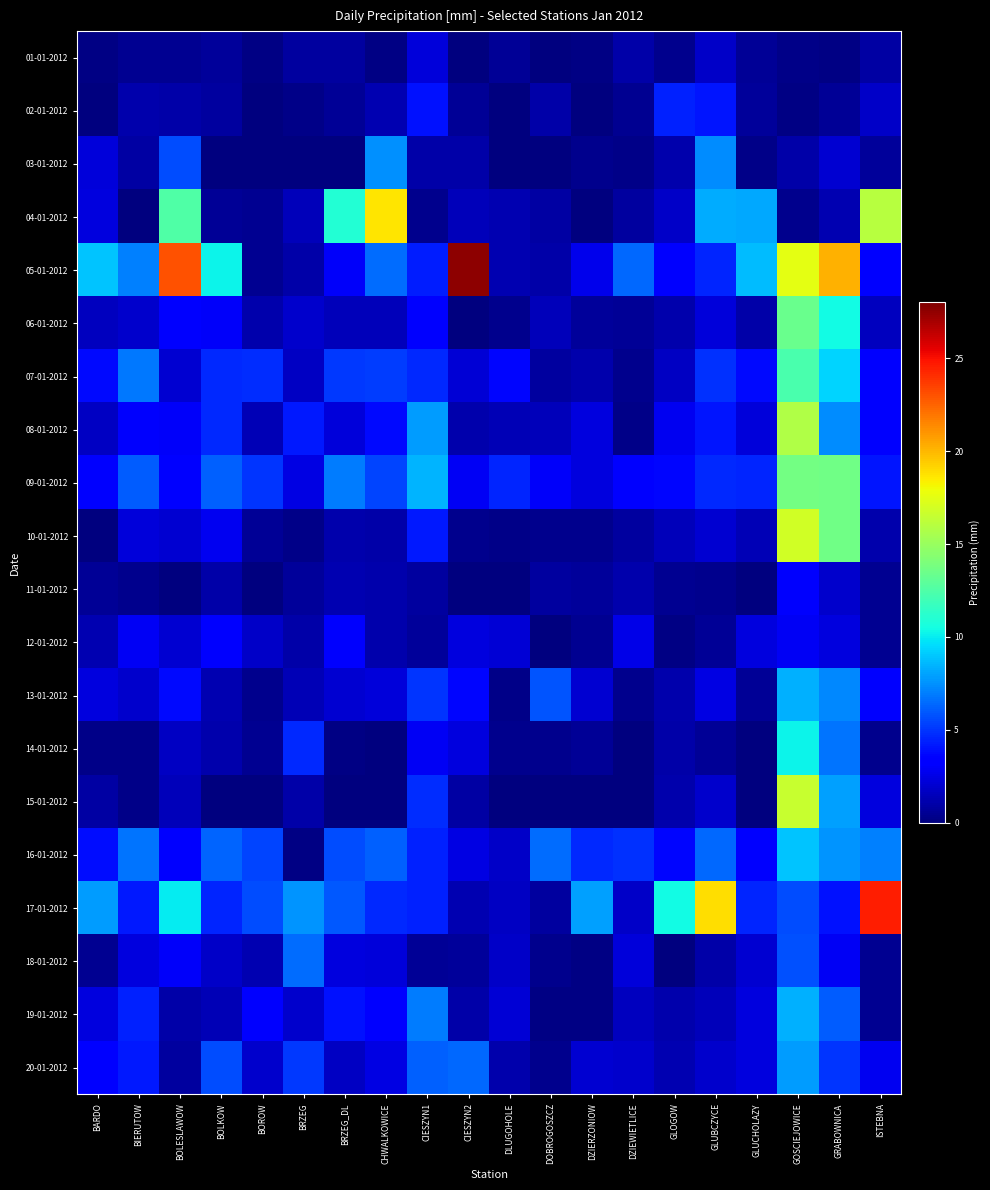

Reading right to left, what are all the values shown in this chart?

01-01-2012: ISTEBNA=0.9	GRABOWNICA=0.2	GOSCIEJOWICE=0.3	GLUCHOLAZY=0.6	GLUBCZYCE=1.8	GLOGOW=0.4	DZIEWIETLICE=1.0	DZIERZONIOW=0.2	DOBROGOSZCZ=0.1	DLUGOHOLE=0.6	CIESZYN2=0.0	CIESZYN1=2.2	CHWALKOWICE=0.2	BRZEG_DL=0.8	BRZEG=0.8	BOROW=0.2	BOLKOW=0.7	BOLESLAWOW=0.5	BIERUTOW=0.5	BARDO=0.2
02-01-2012: ISTEBNA=1.8	GRABOWNICA=0.6	GOSCIEJOWICE=0.2	GLUCHOLAZY=0.7	GLUBCZYCE=4.1	GLOGOW=4.4	DZIEWIETLICE=0.5	DZIERZONIOW=0.1	DOBROGOSZCZ=1.0	DLUGOHOLE=0.0	CIESZYN2=0.6	CIESZYN1=4.0	CHWALKOWICE=1.3	BRZEG_DL=0.6	BRZEG=0.3	BOROW=0.0	BOLKOW=0.8	BOLESLAWOW=1.0	BIERUTOW=1.1	BARDO=0.0
03-01-2012: ISTEBNA=0.7	GRABOWNICA=2.0	GOSCIEJOWICE=1.0	GLUCHOLAZY=0.3	GLUBCZYCE=7.4	GLOGOW=1.1	DZIEWIETLICE=0.3	DZIERZONIOW=0.4	DOBROGOSZCZ=0.1	DLUGOHOLE=0.0	CIESZYN2=1.0	CIESZYN1=1.0	CHWALKOWICE=7.5	BRZEG_DL=0.0	BRZEG=0.1	BOROW=0.1	BOLKOW=0.0	BOLESLAWOW=5.6	BIERUTOW=0.9	BARDO=2.2
04-01-2012: ISTEBNA=16.0	GRABOWNICA=1.3	GOSCIEJOWICE=0.4	GLUCHOLAZY=8.2	GLUBCZYCE=8.3	GLOGOW=1.8	DZIEWIETLICE=0.8	DZIERZONIOW=0.0	DOBROGOSZCZ=0.9	DLUGOHOLE=1.3	CIESZYN2=1.5	CIESZYN1=0.4	CHWALKOWICE=18.7	BRZEG_DL=11.0	BRZEG=1.5	BOROW=0.5	BOLKOW=0.6	BOLESLAWOW=12.5	BIERUTOW=0.1	BARDO=2.4
05-01-2012: ISTEBNA=3.4	GRABOWNICA=20.2	GOSCIEJOWICE=17.5	GLUCHOLAZY=8.7	GLUBCZYCE=4.5	GLOGOW=3.5	DZIEWIETLICE=6.4	DZIERZONIOW=2.7	DOBROGOSZCZ=1.0	DLUGOHOLE=1.3	CIESZYN2=27.6	CIESZYN1=4.3	CHWALKOWICE=6.5	BRZEG_DL=3.0	BRZEG=1.0	BOROW=0.5	BOLKOW=10.2	BOLESLAWOW=23.0	BIERUTOW=7.1	BARDO=8.9
06-01-2012: ISTEBNA=1.6	GRABOWNICA=10.4	GOSCIEJOWICE=13.4	GLUCHOLAZY=1.0	GLUBCZYCE=2.2	GLOGOW=1.1	DZIEWIETLICE=0.6	DZIERZONIOW=0.7	DOBROGOSZCZ=1.5	DLUGOHOLE=0.4	CIESZYN2=0.1	CIESZYN1=3.6	CHWALKOWICE=1.5	BRZEG_DL=1.5	BRZEG=1.9	BOROW=1.1	BOLKOW=3.0	BOLESLAWOW=3.5	BIERUTOW=1.9	BARDO=1.6
07-01-2012: ISTEBNA=3.6	GRABOWNICA=9.3	GOSCIEJOWICE=12.3	GLUCHOLAZY=3.8	GLUBCZYCE=4.9	GLOGOW=1.7	DZIEWIETLICE=0.4	DZIERZONIOW=1.1	DOBROGOSZCZ=0.8	DLUGOHOLE=3.7	CIESZYN2=2.1	CIESZYN1=4.7	CHWALKOWICE=5.2	BRZEG_DL=5.1	BRZEG=1.7	BOROW=4.8	BOLKOW=4.7	BOLESLAWOW=2.0	BIERUTOW=6.8	BARDO=3.8
08-01-2012: ISTEBNA=3.2	GRABOWNICA=7.4	GOSCIEJOWICE=15.8	GLUCHOLAZY=2.2	GLUBCZYCE=4.1	GLOGOW=2.8	DZIEWIETLICE=0.3	DZIERZONIOW=2.3	DOBROGOSZCZ=1.5	DLUGOHOLE=1.4	CIESZYN2=1.1	CIESZYN1=7.8	CHWALKOWICE=3.8	BRZEG_DL=2.2	BRZEG=4.2	BOROW=1.4	BOLKOW=4.6	BOLESLAWOW=3.0	BIERUTOW=3.1	BARDO=1.7
09-01-2012: ISTEBNA=4.1	GRABOWNICA=13.6	GOSCIEJOWICE=13.7	GLUCHOLAZY=4.5	GLUBCZYCE=4.7	GLOGOW=3.7	DZIEWIETLICE=3.4	DZIERZONIOW=2.3	DOBROGOSZCZ=3.0	DLUGOHOLE=4.5	CIESZYN2=2.9	CIESZYN1=8.5	CHWALKOWICE=5.4	BRZEG_DL=6.9	BRZEG=2.5	BOROW=5.0	BOLKOW=6.2	BOLESLAWOW=3.5	BIERUTOW=6.1	BARDO=3.4
10-01-2012: ISTEBNA=1.1	GRABOWNICA=13.6	GOSCIEJOWICE=16.9	GLUCHOLAZY=1.4	GLUBCZYCE=2.0	GLOGOW=1.5	DZIEWIETLICE=0.8	DZIERZONIOW=0.4	DOBROGOSZCZ=0.4	DLUGOHOLE=0.3	CIESZYN2=0.4	CIESZYN1=4.2	CHWALKOWICE=1.0	BRZEG_DL=1.2	BRZEG=0.3	BOROW=0.6	BOLKOW=2.8	BOLESLAWOW=2.0	BIERUTOW=2.2	BARDO=0.1
11-01-2012: ISTEBNA=0.5	GRABOWNICA=1.9	GOSCIEJOWICE=3.1	GLUCHOLAZY=0.1	GLUBCZYCE=0.4	GLOGOW=0.5	DZIEWIETLICE=1.2	DZIERZONIOW=0.7	DOBROGOSZCZ=0.8	DLUGOHOLE=0.0	CIESZYN2=0.0	CIESZYN1=0.8	CHWALKOWICE=1.2	BRZEG_DL=1.3	BRZEG=0.7	BOROW=0.0	BOLKOW=1.0	BOLESLAWOW=0.0	BIERUTOW=0.4	BARDO=0.6
12-01-2012: ISTEBNA=0.5	GRABOWNICA=2.4	GOSCIEJOWICE=2.9	GLUCHOLAZY=2.3	GLUBCZYCE=0.6	GLOGOW=0.2	DZIEWIETLICE=2.6	DZIERZONIOW=0.5	DOBROGOSZCZ=0.0	DLUGOHOLE=2.1	CIESZYN2=2.3	CIESZYN1=0.7	CHWALKOWICE=1.1	BRZEG_DL=3.1	BRZEG=1.0	BOROW=1.8	BOLKOW=3.6	BOLESLAWOW=2.0	BIERUTOW=2.9	BARDO=1.3
13-01-2012: ISTEBNA=3.2	GRABOWNICA=7.3	GOSCIEJOWICE=8.4	GLUCHOLAZY=0.6	GLUBCZYCE=2.5	GLOGOW=1.1	DZIEWIETLICE=0.4	DZIERZONIOW=2.0	DOBROGOSZCZ=5.8	DLUGOHOLE=0.3	CIESZYN2=3.7	CIESZYN1=5.0	CHWALKOWICE=2.2	BRZEG_DL=2.0	BRZEG=1.4	BOROW=0.4	BOLKOW=1.3	BOLESLAWOW=3.8	BIERUTOW=1.9	BARDO=2.4
14-01-2012: ISTEBNA=0.4	GRABOWNICA=6.7	GOSCIEJOWICE=10.2	GLUCHOLAZY=0.0	GLUBCZYCE=0.6	GLOGOW=1.0	DZIEWIETLICE=0.0	DZIERZONIOW=0.6	DOBROGOSZCZ=0.4	DLUGOHOLE=0.4	CIESZYN2=2.4	CIESZYN1=2.9	CHWALKOWICE=0.0	BRZEG_DL=0.2	BRZEG=4.6	BOROW=0.5	BOLKOW=1.1	BOLESLAWOW=1.7	BIERUTOW=0.3	BARDO=0.3
15-01-2012: ISTEBNA=2.4	GRABOWNICA=7.9	GOSCIEJOWICE=16.6	GLUCHOLAZY=0.0	GLUBCZYCE=1.9	GLOGOW=1.2	DZIEWIETLICE=0.0	DZIERZONIOW=0.0	DOBROGOSZCZ=0.0	DLUGOHOLE=0.0	CIESZYN2=0.9	CIESZYN1=4.8	CHWALKOWICE=0.0	BRZEG_DL=0.0	BRZEG=1.0	BOROW=0.0	BOLKOW=0.1	BOLESLAWOW=1.5	BIERUTOW=0.3	BARDO=0.9
16-01-2012: ISTEBNA=7.1	GRABOWNICA=7.6	GOSCIEJOWICE=8.9	GLUCHOLAZY=3.6	GLUBCZYCE=6.4	GLOGOW=3.7	DZIEWIETLICE=4.9	DZIERZONIOW=4.6	DOBROGOSZCZ=6.5	DLUGOHOLE=1.8	CIESZYN2=2.5	CIESZYN1=4.4	CHWALKOWICE=6.2	BRZEG_DL=5.6	BRZEG=0.2	BOROW=5.4	BOLKOW=6.3	BOLESLAWOW=3.2	BIERUTOW=6.7	BARDO=3.9
17-01-2012: ISTEBNA=24.6	GRABOWNICA=4.0	GOSCIEJOWICE=5.6	GLUCHOLAZY=4.5	GLUBCZYCE=18.9	GLOGOW=10.4	DZIEWIETLICE=1.8	DZIERZONIOW=7.9	DOBROGOSZCZ=0.8	DLUGOHOLE=1.7	CIESZYN2=1.3	CIESZYN1=4.4	CHWALKOWICE=4.6	BRZEG_DL=6.0	BRZEG=7.6	BOROW=5.6	BOLKOW=4.5	BOLESLAWOW=10.0	BIERUTOW=4.2	BARDO=7.8
18-01-2012: ISTEBNA=0.5	GRABOWNICA=2.9	GOSCIEJOWICE=5.7	GLUCHOLAZY=2.0	GLUBCZYCE=1.0	GLOGOW=0.0	DZIEWIETLICE=2.2	DZIERZONIOW=0.2	DOBROGOSZCZ=0.4	DLUGOHOLE=1.8	CIESZYN2=0.7	CIESZYN1=0.6	CHWALKOWICE=2.2	BRZEG_DL=2.4	BRZEG=6.5	BOROW=1.3	BOLKOW=1.8	BOLESLAWOW=3.0	BIERUTOW=2.4	BARDO=0.5
19-01-2012: ISTEBNA=0.5	GRABOWNICA=6.1	GOSCIEJOWICE=8.4	GLUCHOLAZY=2.4	GLUBCZYCE=1.5	GLOGOW=1.1	DZIEWIETLICE=1.6	DZIERZONIOW=0.2	DOBROGOSZCZ=0.2	DLUGOHOLE=2.1	CIESZYN2=1.0	CIESZYN1=6.9	CHWALKOWICE=3.5	BRZEG_DL=4.0	BRZEG=1.9	BOROW=3.2	BOLKOW=1.4	BOLESLAWOW=1.0	BIERUTOW=4.4	BARDO=2.3
20-01-2012: ISTEBNA=2.8	GRABOWNICA=5.0	GOSCIEJOWICE=7.8	GLUCHOLAZY=2.4	GLUBCZYCE=1.9	GLOGOW=1.3	DZIEWIETLICE=1.9	DZIERZONIOW=2.0	DOBROGOSZCZ=0.4	DLUGOHOLE=1.1	CIESZYN2=6.4	CIESZYN1=6.2	CHWALKOWICE=2.5	BRZEG_DL=1.7	BRZEG=5.1	BOROW=1.9	BOLKOW=5.6	BOLESLAWOW=0.8	BIERUTOW=4.2	BARDO=3.2